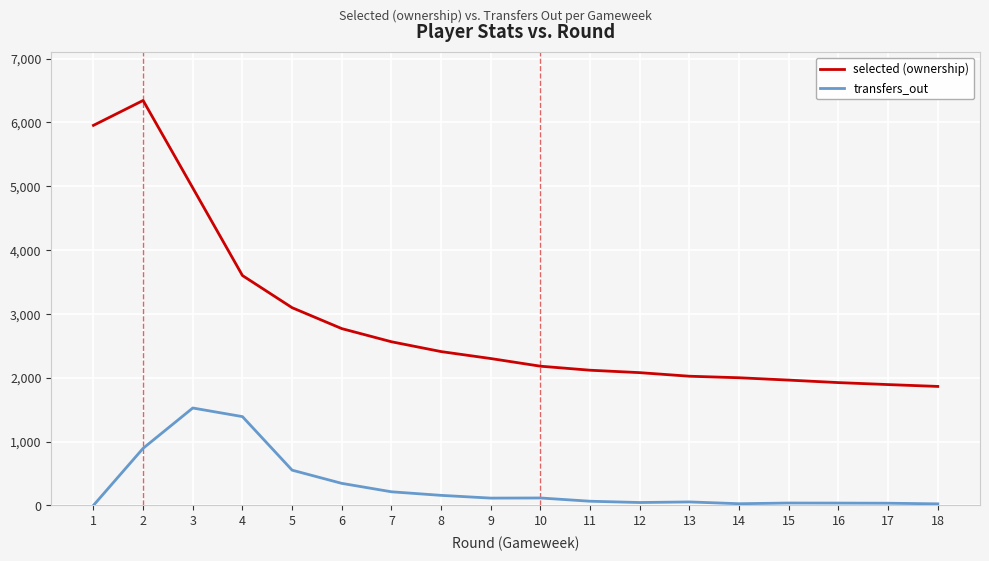

What is the average value of the transfers_out series?

313